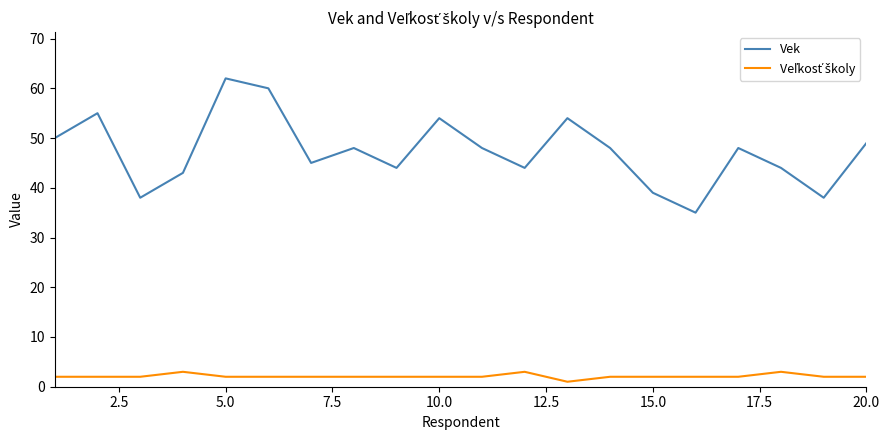

Which series has the largest total across all categories?

Vek